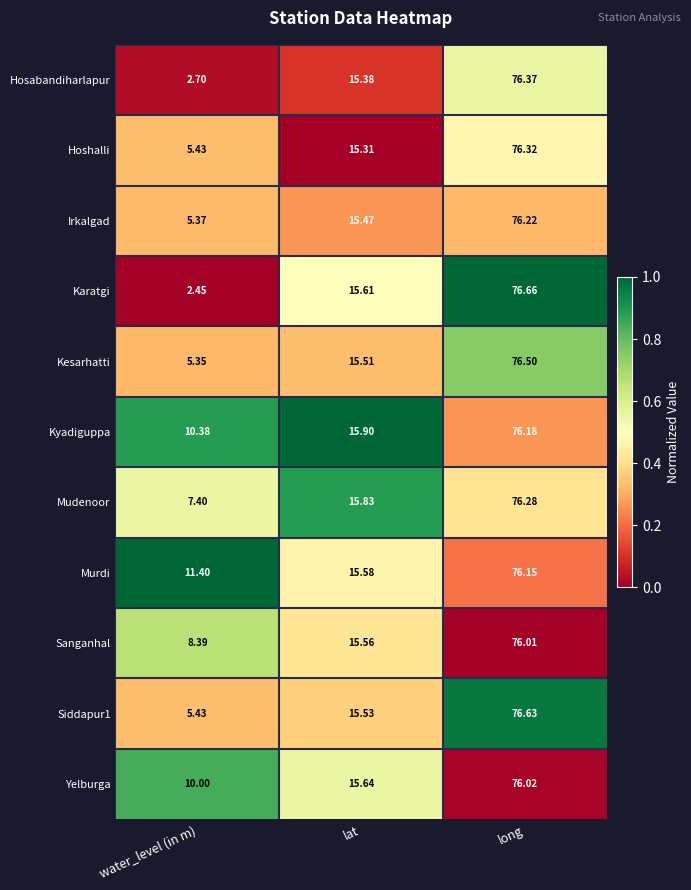

Which label corresponds to the smallest value in the chart?

water_level (in m)